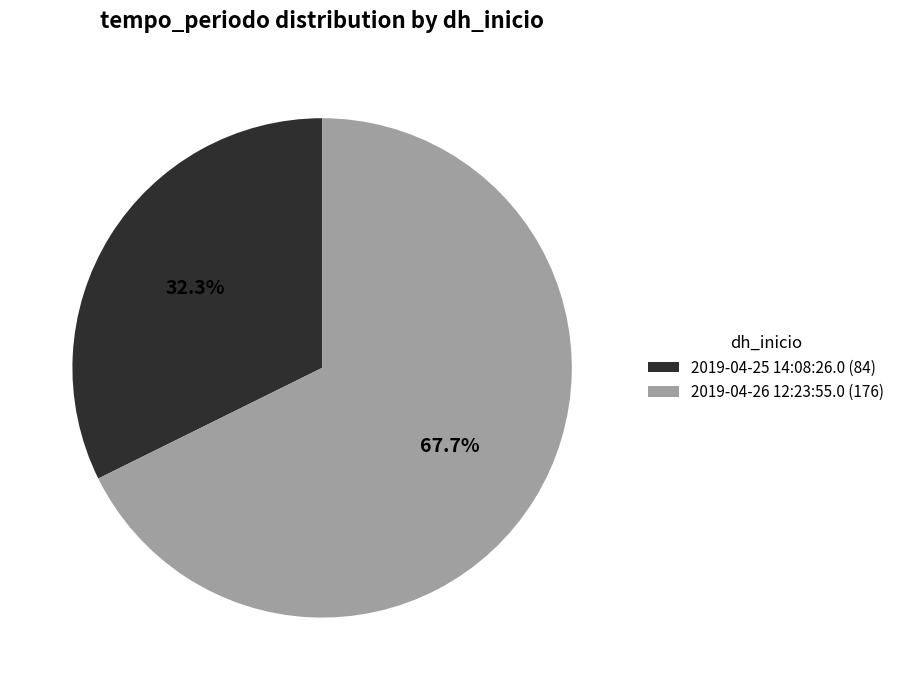

Which has a higher value, 2019-04-25 14:08:26.0 (84) or 2019-04-26 12:23:55.0 (176)?

2019-04-26 12:23:55.0 (176)